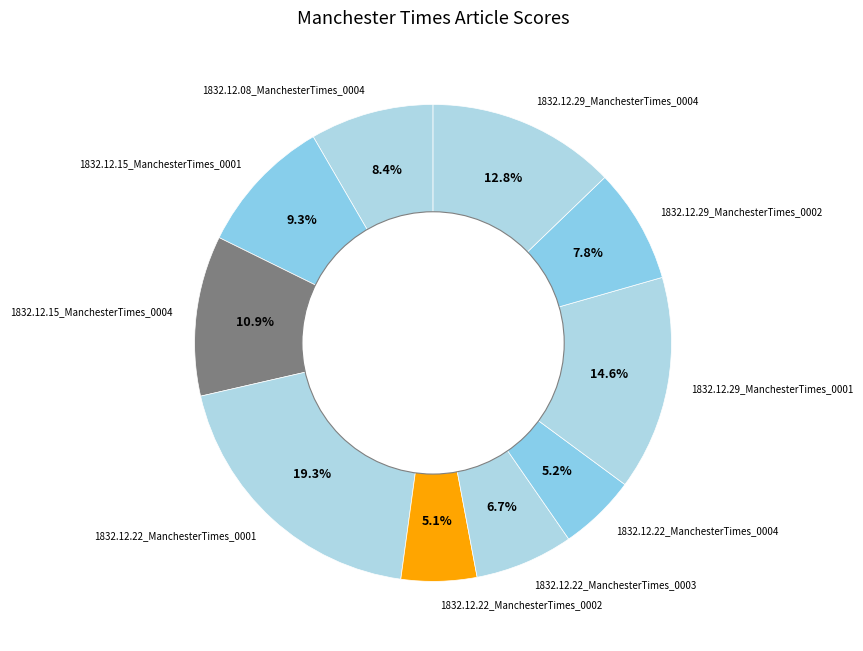

Which has a higher value, 1832.12.15_ManchesterTimes_0001 or 1832.12.22_ManchesterTimes_0003?

1832.12.15_ManchesterTimes_0001